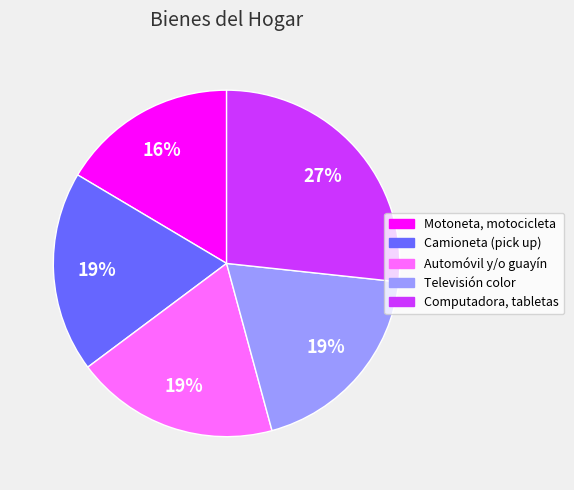

To the nearest percent, what is the average slice percentage?

20%